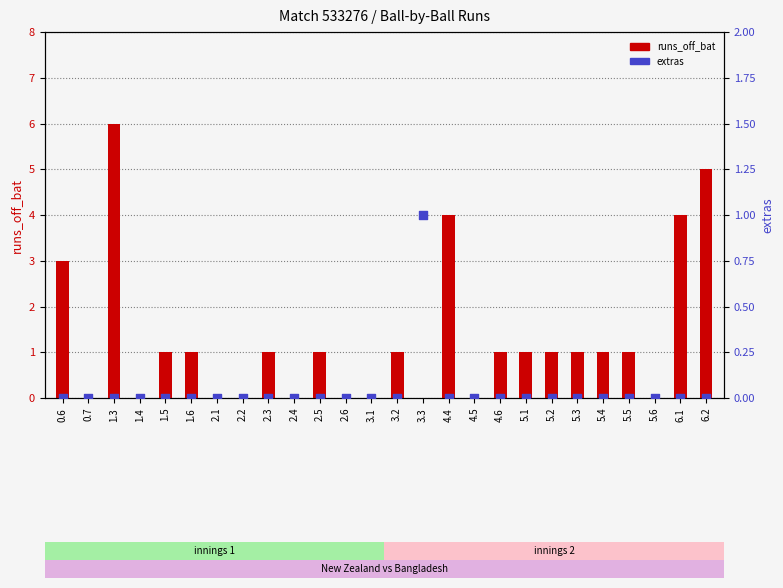

Which series reaches the minimum Y coordinate?

runs_off_bat